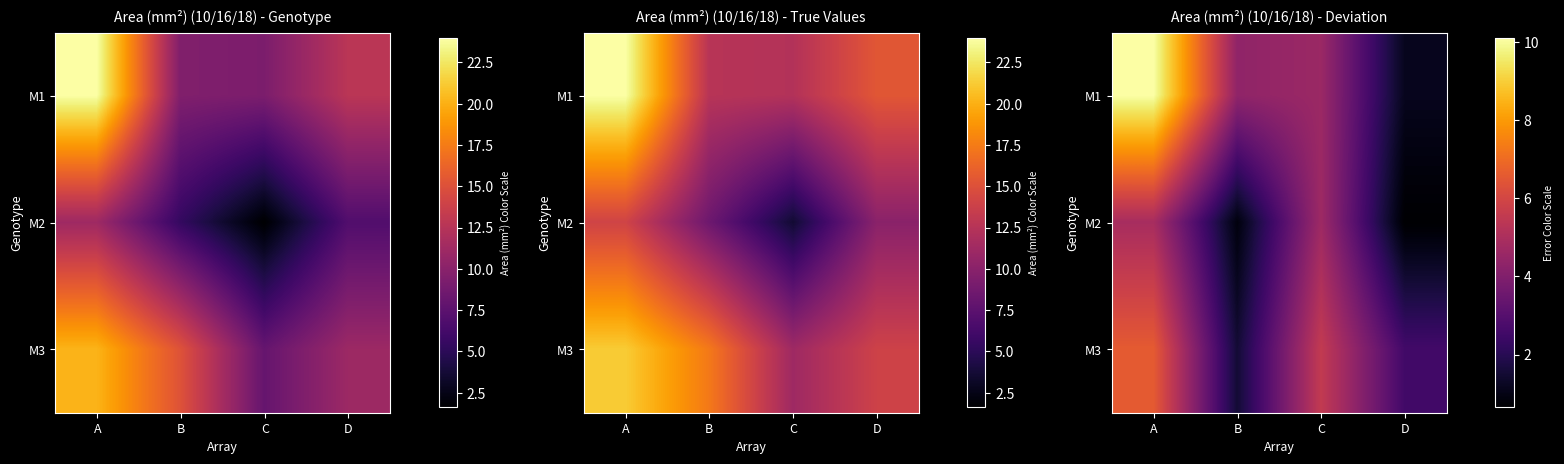

The M2 series shows 4.7 at C. True or false?

True